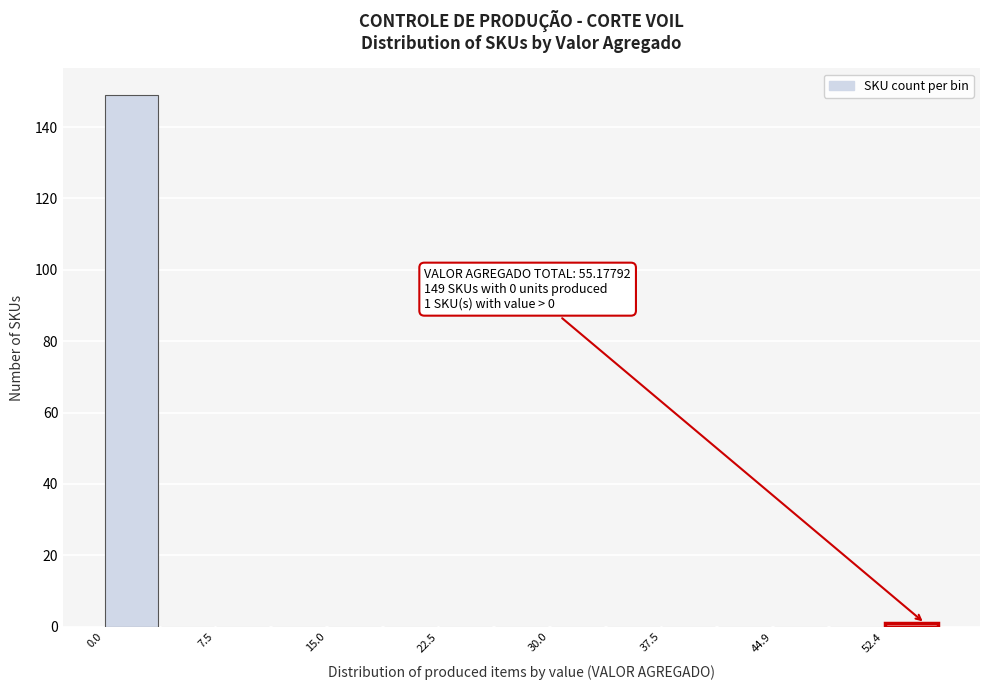

Read against the x-axis, roughly where is the centre of the tallest bar?

2